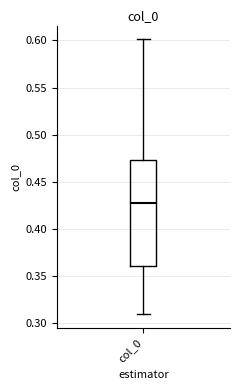

Transcribe this box plot: give where the median line is, the range the box spans, and where the two whiskers end, as read against the y-axis. The values are not printed on the chart, so give them approximately, as read against the axis.

median 0.430, box 0.360 to 0.475, whiskers 0.310 to 0.600